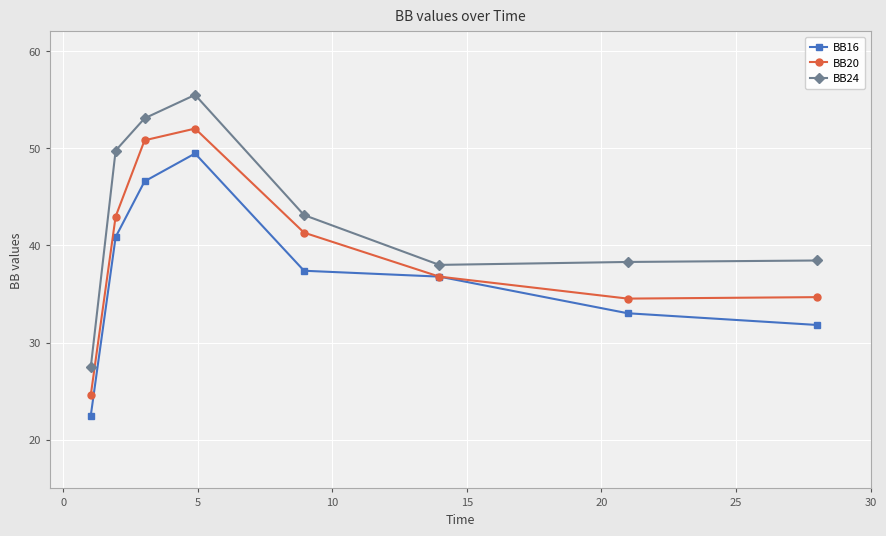

Rank the series by their maximum value, from lowest to highest.

BB16, BB20, BB24